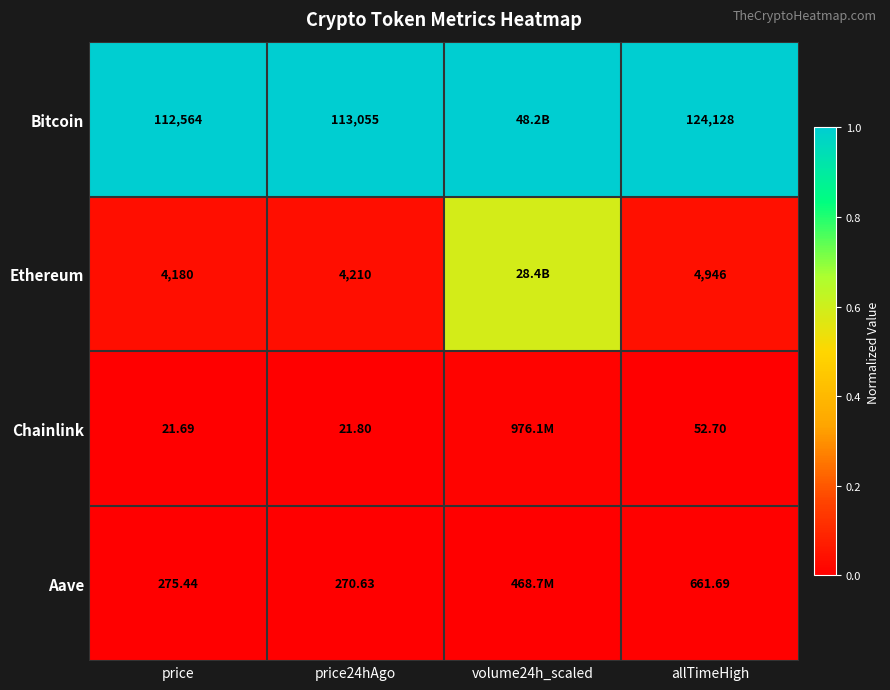

At allTimeHigh, list the series in order from largest to smallest.

Bitcoin, Ethereum, Aave, Chainlink